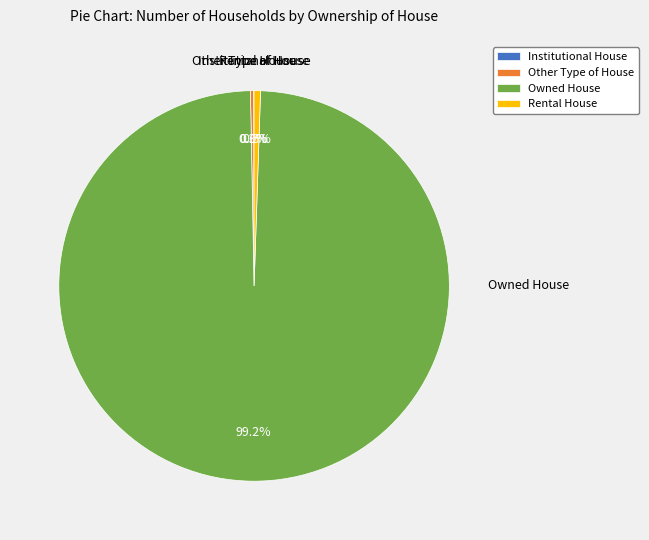

Which has a higher value, Rental House or Owned House?

Owned House